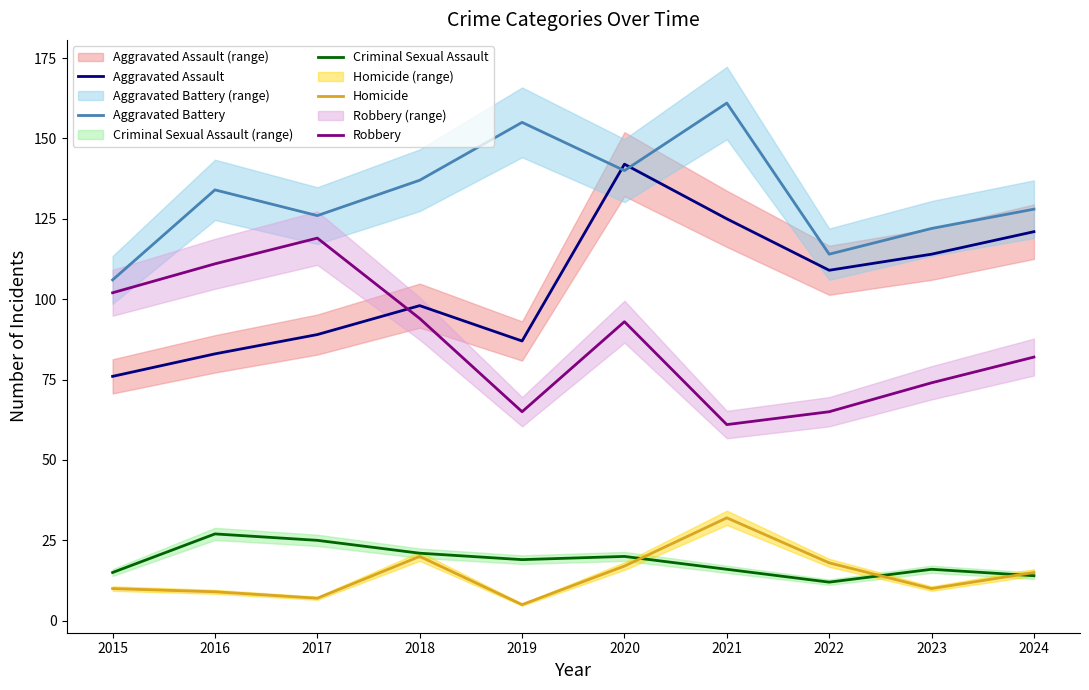

In Criminal Sexual Assault, how many points are lower than both neighbors (excluding endpoints)?

2